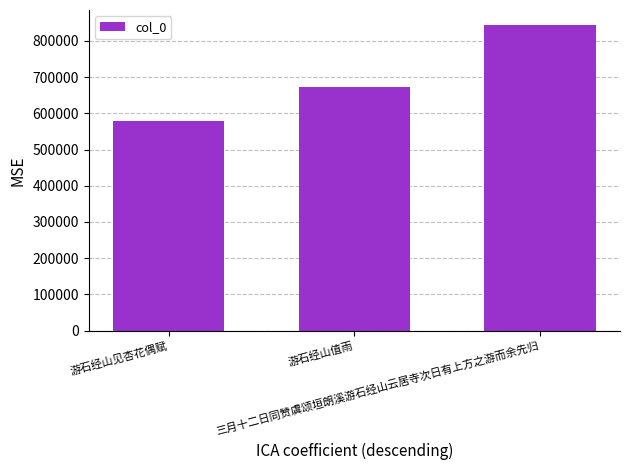

List the labels in order of value, smallest first.

游石经山见杏花偶赋, 游石经山值雨, 三月十二日同赞虞颂垣朗溪游石经山云居寺次日有上方之游而余先归